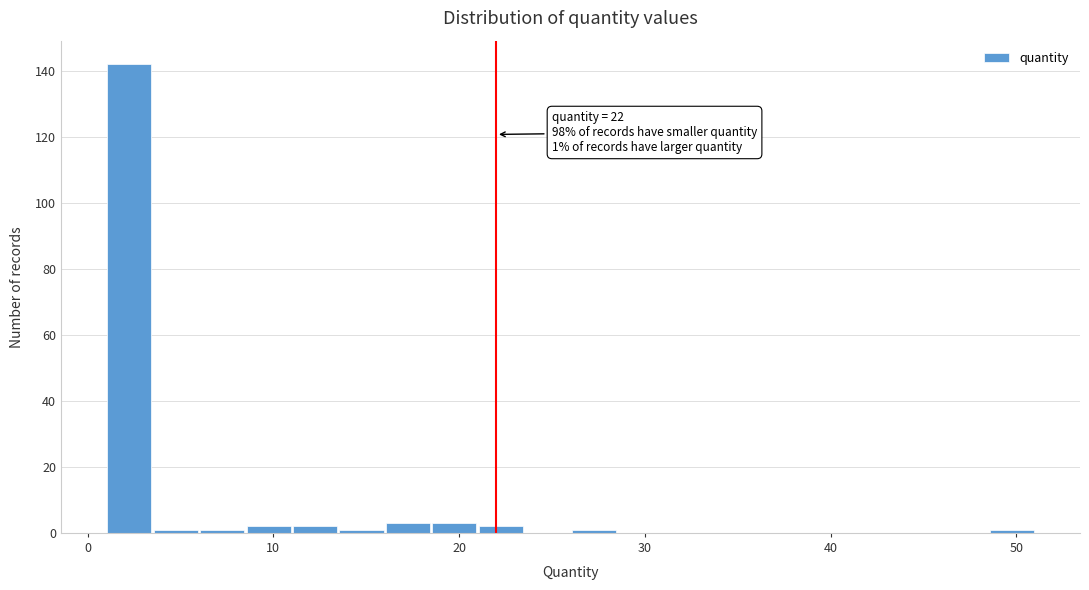

Around what value on the x-axis is the tallest bar? Give the approximate position of its centre, as read against the axis.

2